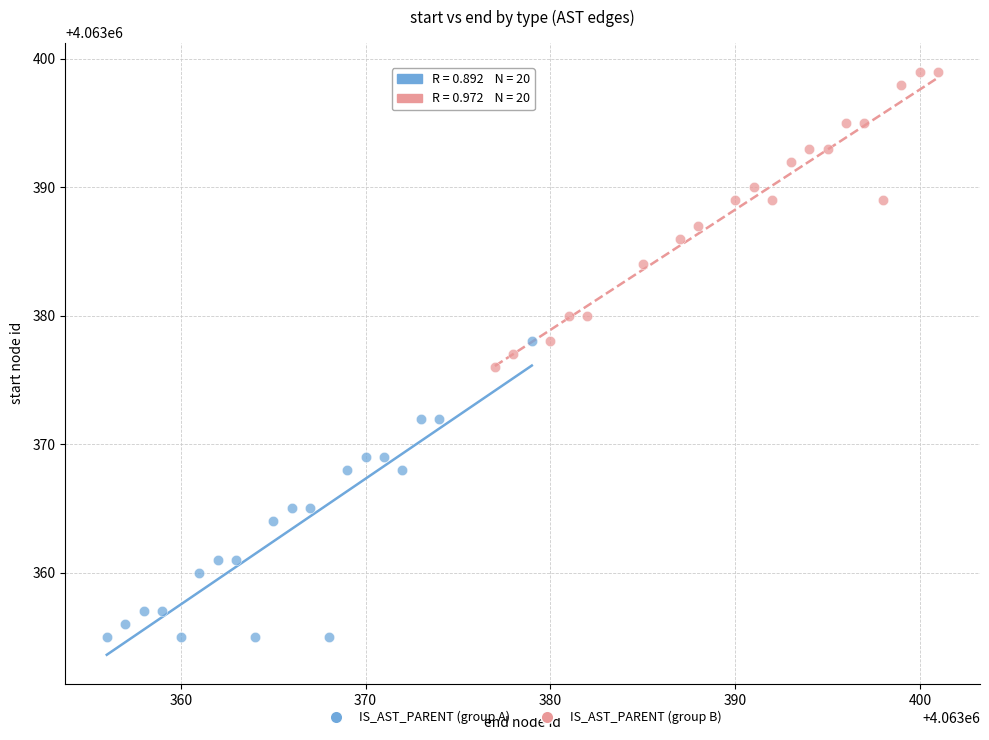

Which series contains the highest Y value?

IS_AST_PARENT (group B)